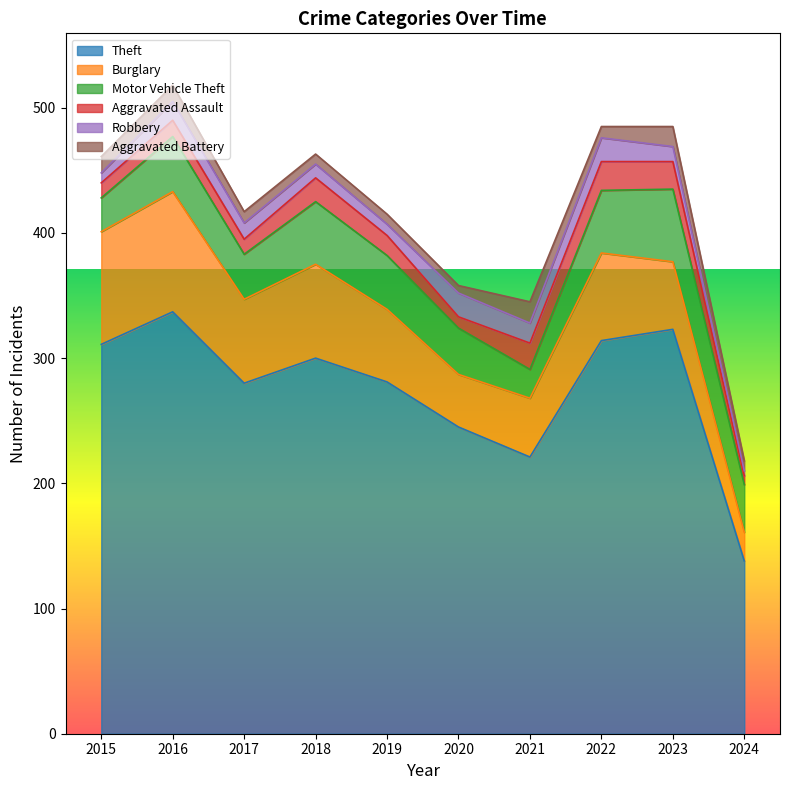

True or false: Theft and Burglary cross at least once.

False